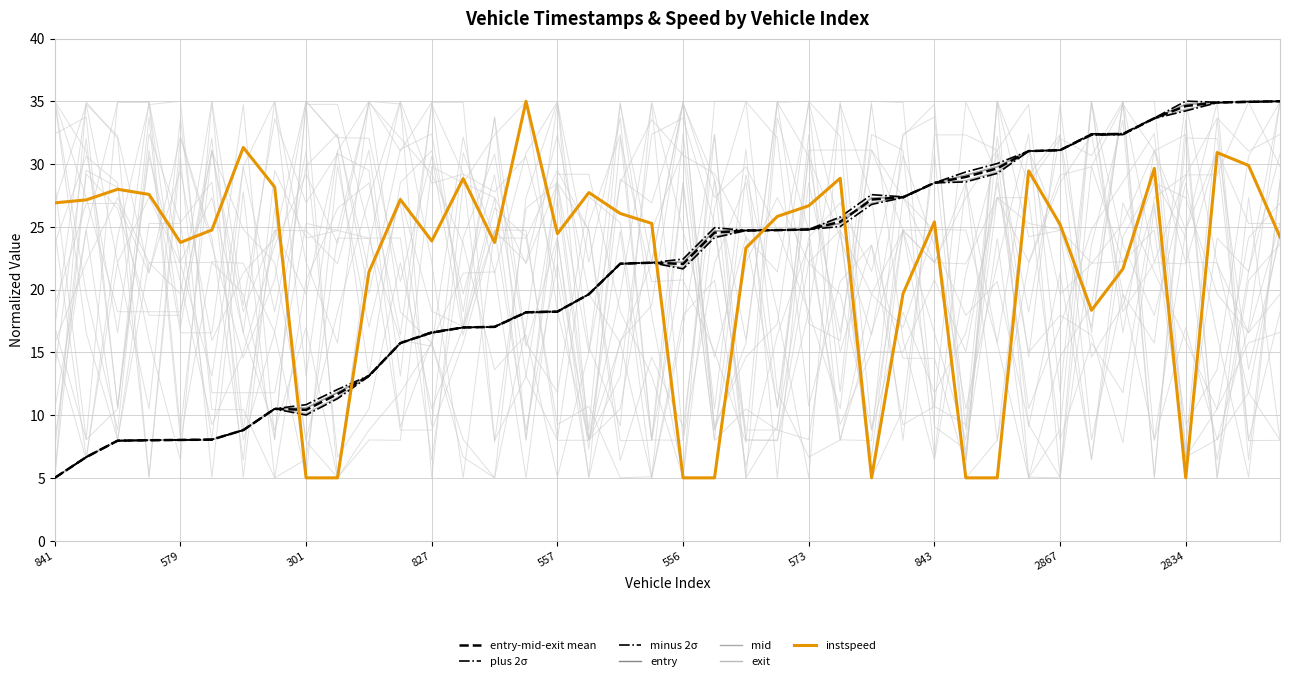

Which series ends up on top after the final intersection of exit and mid?

mid